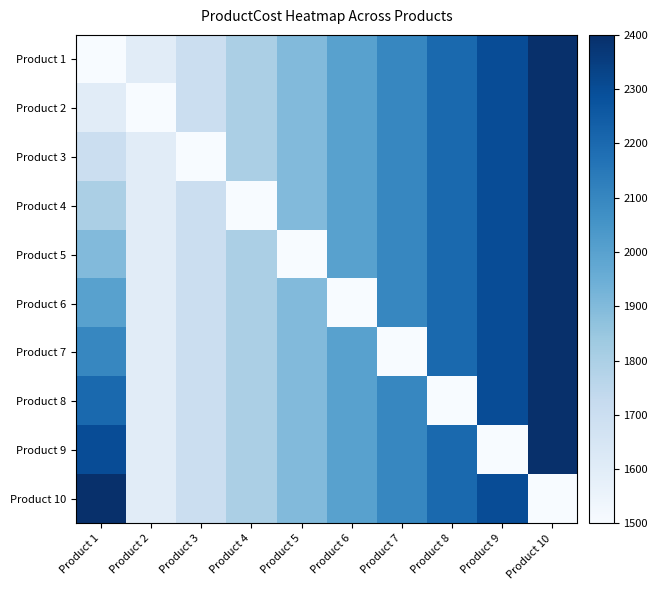

Reading left to right, extract all data points from this chart.

Product 1: Product 1=1500	Product 2=1600	Product 3=1700	Product 4=1800	Product 5=1900	Product 6=2000	Product 7=2100	Product 8=2200	Product 9=2300	Product 10=2400
Product 2: Product 1=1600	Product 2=1500	Product 3=1700	Product 4=1800	Product 5=1900	Product 6=2000	Product 7=2100	Product 8=2200	Product 9=2300	Product 10=2400
Product 3: Product 1=1700	Product 2=1600	Product 3=1500	Product 4=1800	Product 5=1900	Product 6=2000	Product 7=2100	Product 8=2200	Product 9=2300	Product 10=2400
Product 4: Product 1=1800	Product 2=1600	Product 3=1700	Product 4=1500	Product 5=1900	Product 6=2000	Product 7=2100	Product 8=2200	Product 9=2300	Product 10=2400
Product 5: Product 1=1900	Product 2=1600	Product 3=1700	Product 4=1800	Product 5=1500	Product 6=2000	Product 7=2100	Product 8=2200	Product 9=2300	Product 10=2400
Product 6: Product 1=2000	Product 2=1600	Product 3=1700	Product 4=1800	Product 5=1900	Product 6=1500	Product 7=2100	Product 8=2200	Product 9=2300	Product 10=2400
Product 7: Product 1=2100	Product 2=1600	Product 3=1700	Product 4=1800	Product 5=1900	Product 6=2000	Product 7=1500	Product 8=2200	Product 9=2300	Product 10=2400
Product 8: Product 1=2200	Product 2=1600	Product 3=1700	Product 4=1800	Product 5=1900	Product 6=2000	Product 7=2100	Product 8=1500	Product 9=2300	Product 10=2400
Product 9: Product 1=2300	Product 2=1600	Product 3=1700	Product 4=1800	Product 5=1900	Product 6=2000	Product 7=2100	Product 8=2200	Product 9=1500	Product 10=2400
Product 10: Product 1=2400	Product 2=1600	Product 3=1700	Product 4=1800	Product 5=1900	Product 6=2000	Product 7=2100	Product 8=2200	Product 9=2300	Product 10=1500